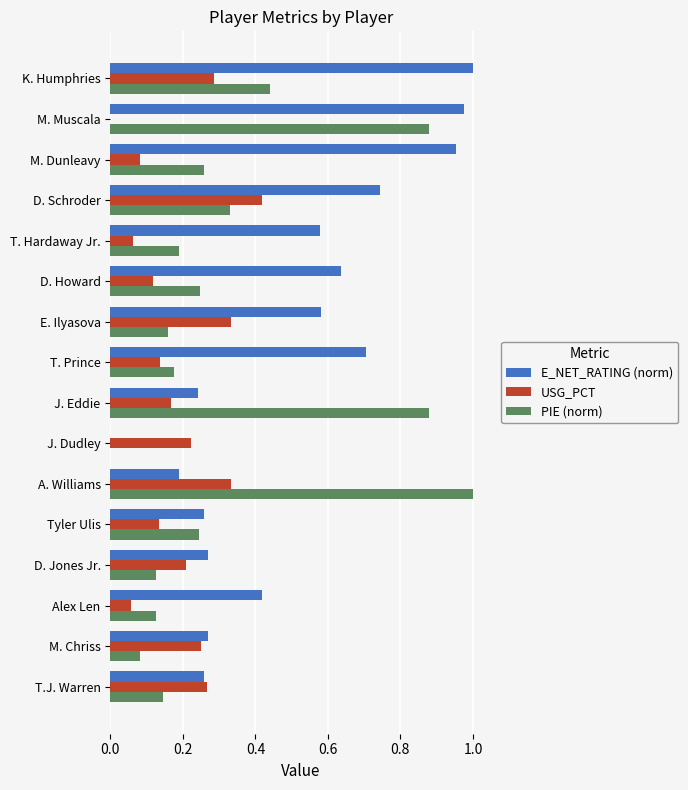

Which series has the largest total across all categories?

E_NET_RATING (norm)